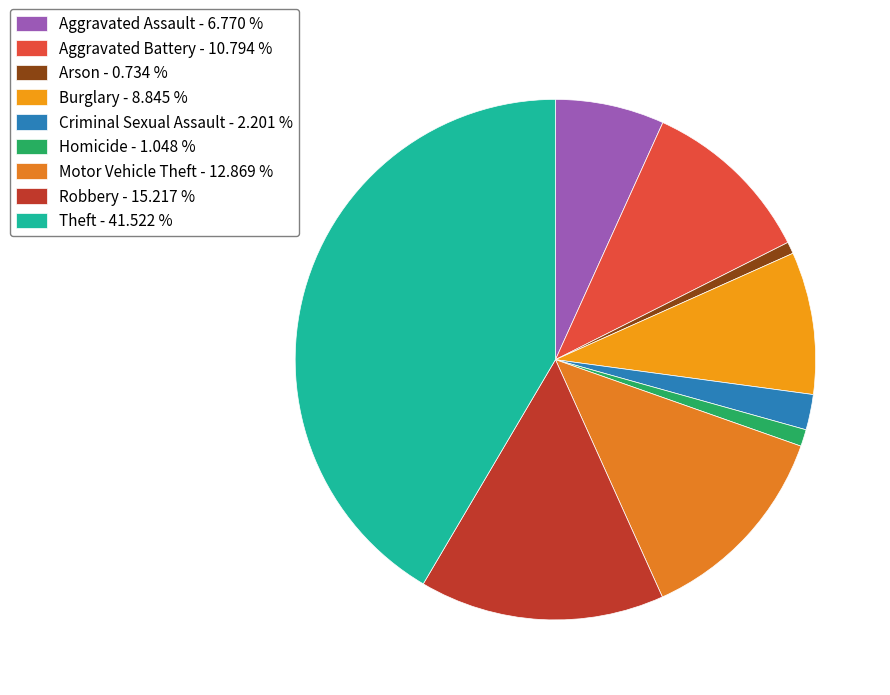

What percentage is the Homicide slice, to the nearest percent?

1%